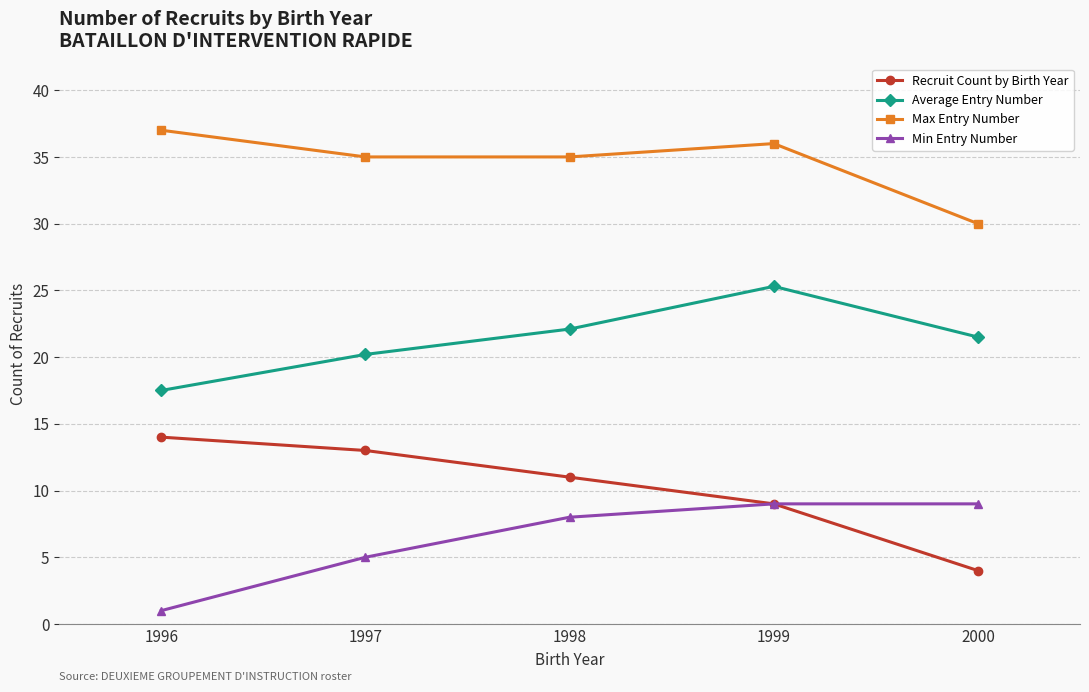

What are all the series names shown in the legend?

Recruit Count by Birth Year, Average Entry Number, Max Entry Number, Min Entry Number